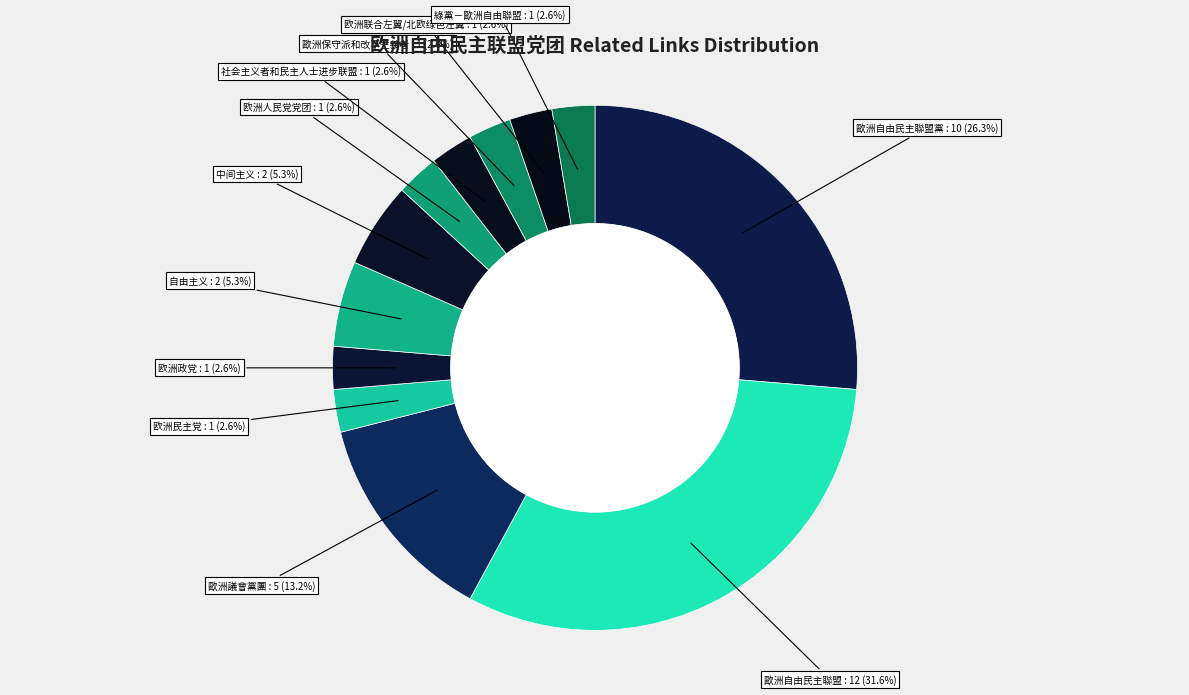

To the nearest percent, what is the average slice percentage?

8%